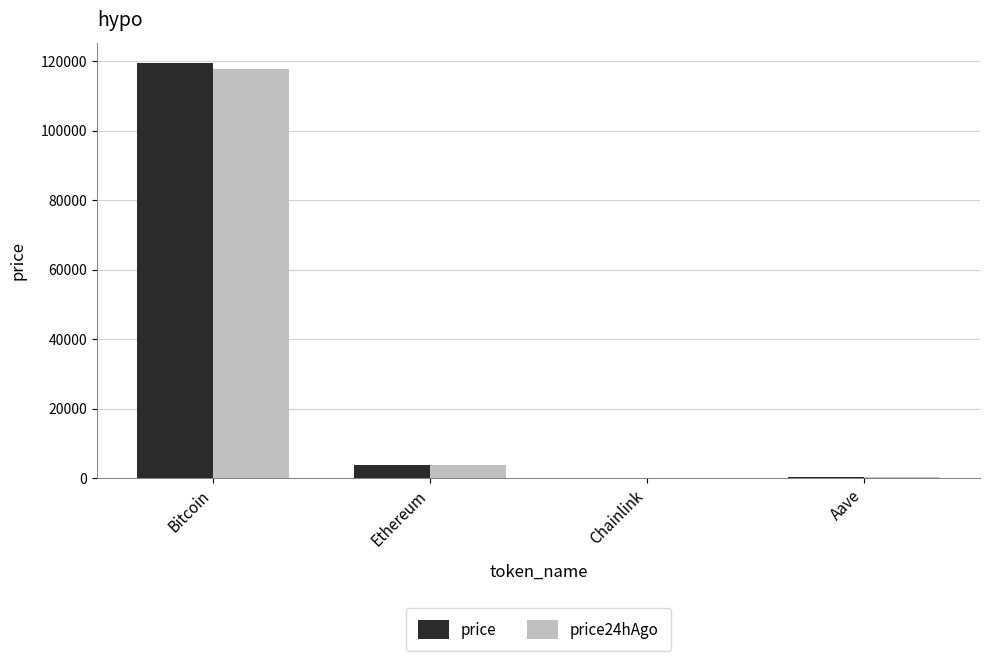

What is the sum of all price values?

123630.3